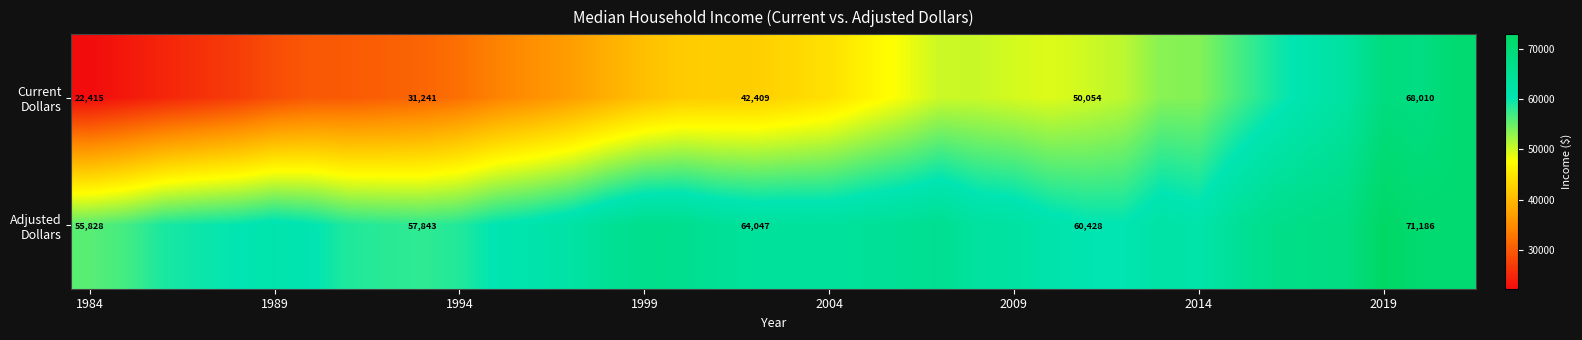

What is the lowest value of the Adjusted Dollars series?

55828